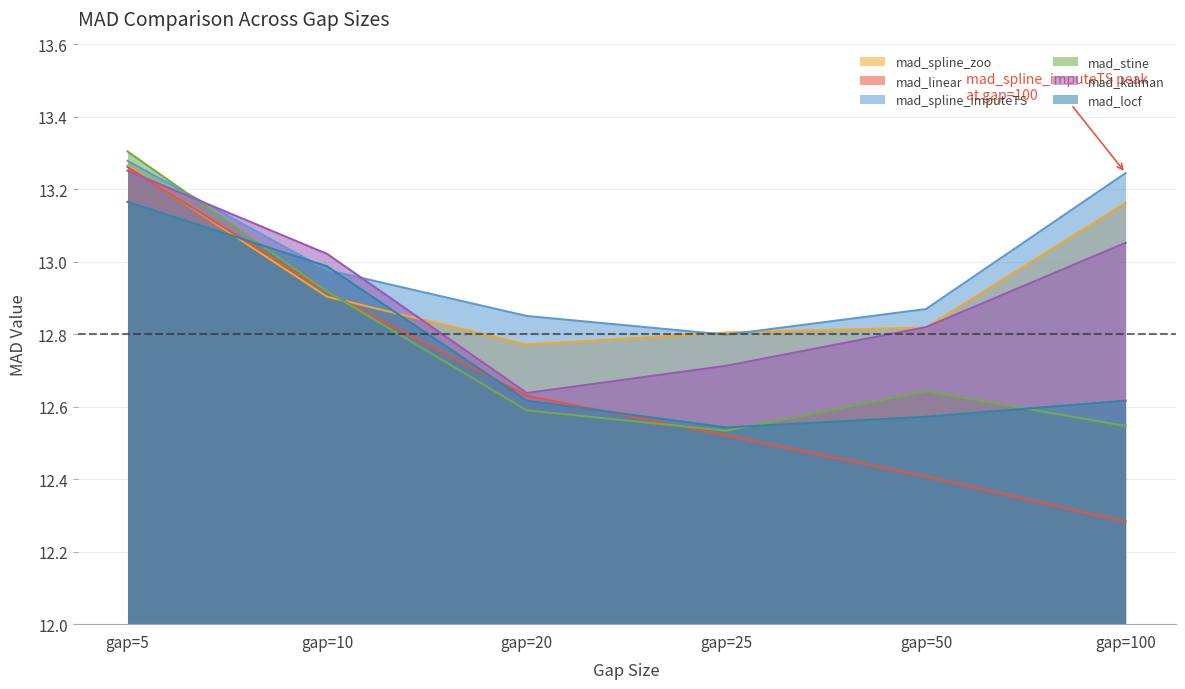

Between gap=20 and gap=25, which series saw the biggest shift?

mad_linear